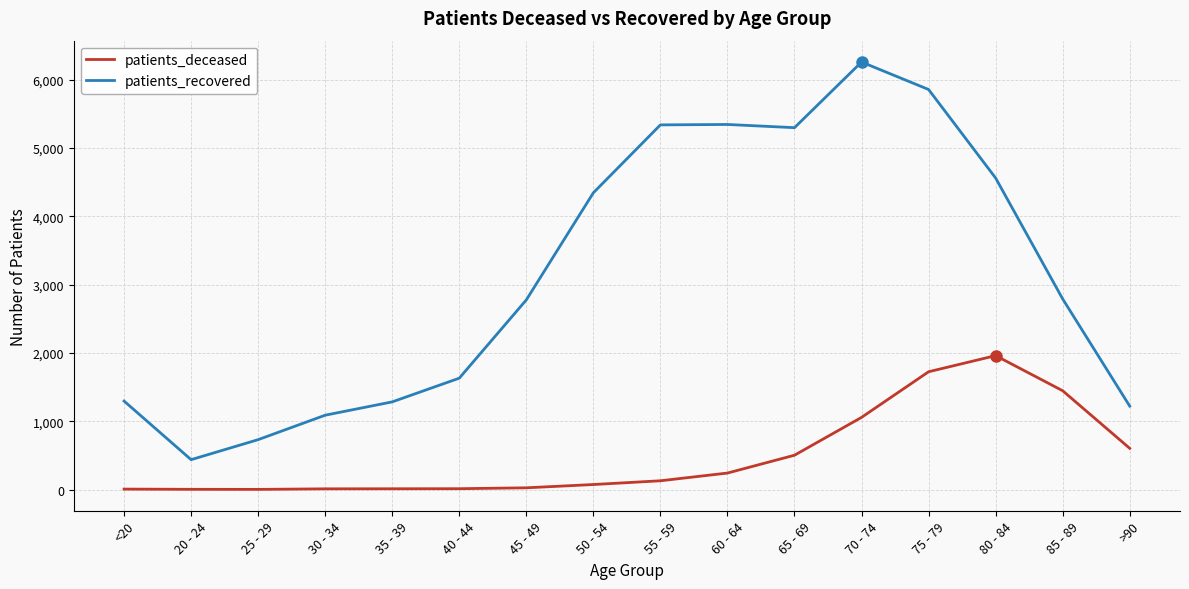

At which label does patients_deceased reach its peak?

80 - 84